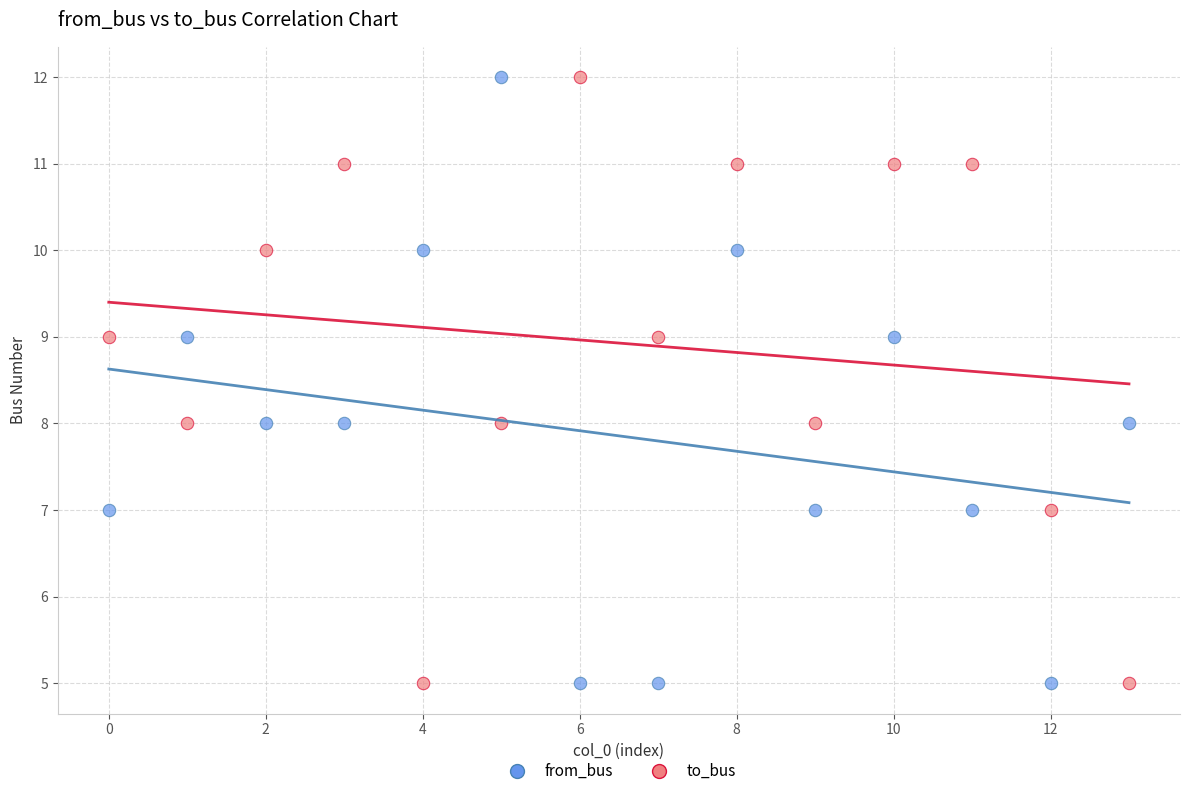

What are all the series names shown in the legend?

from_bus, to_bus